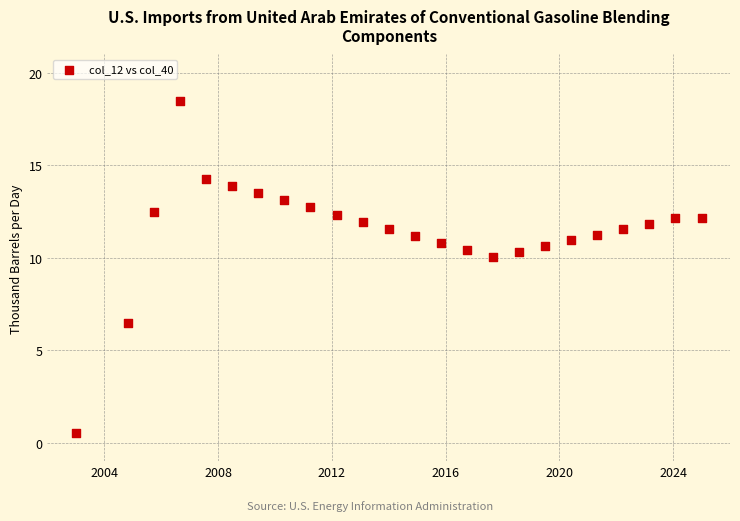

What Y value in the scatter plot is closest to 9?

10.0